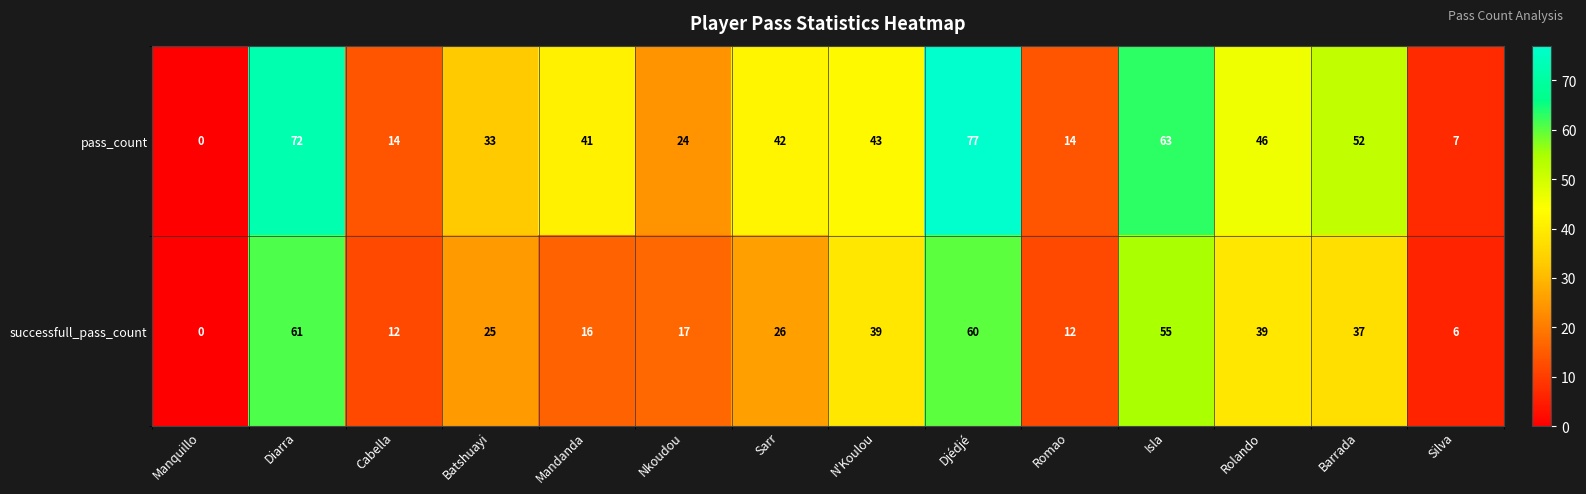

At which category is the sum across all series the highest?

Djédjé